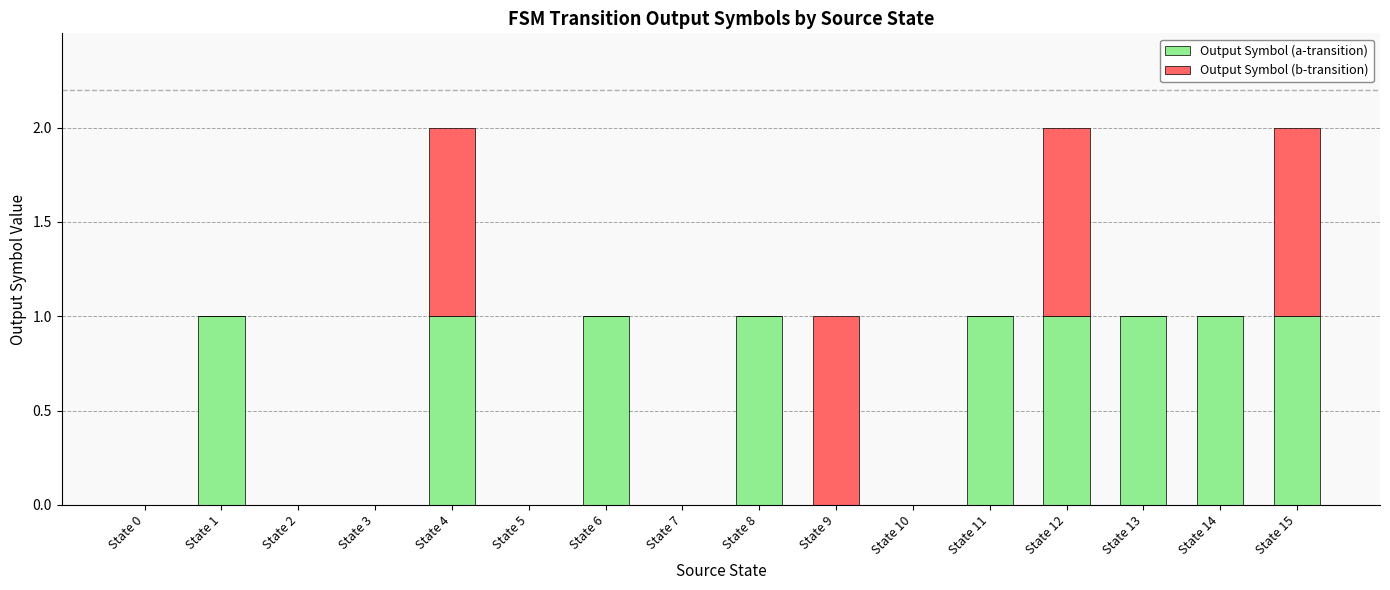

What is the sum of all Output Symbol (a-transition) values?

9